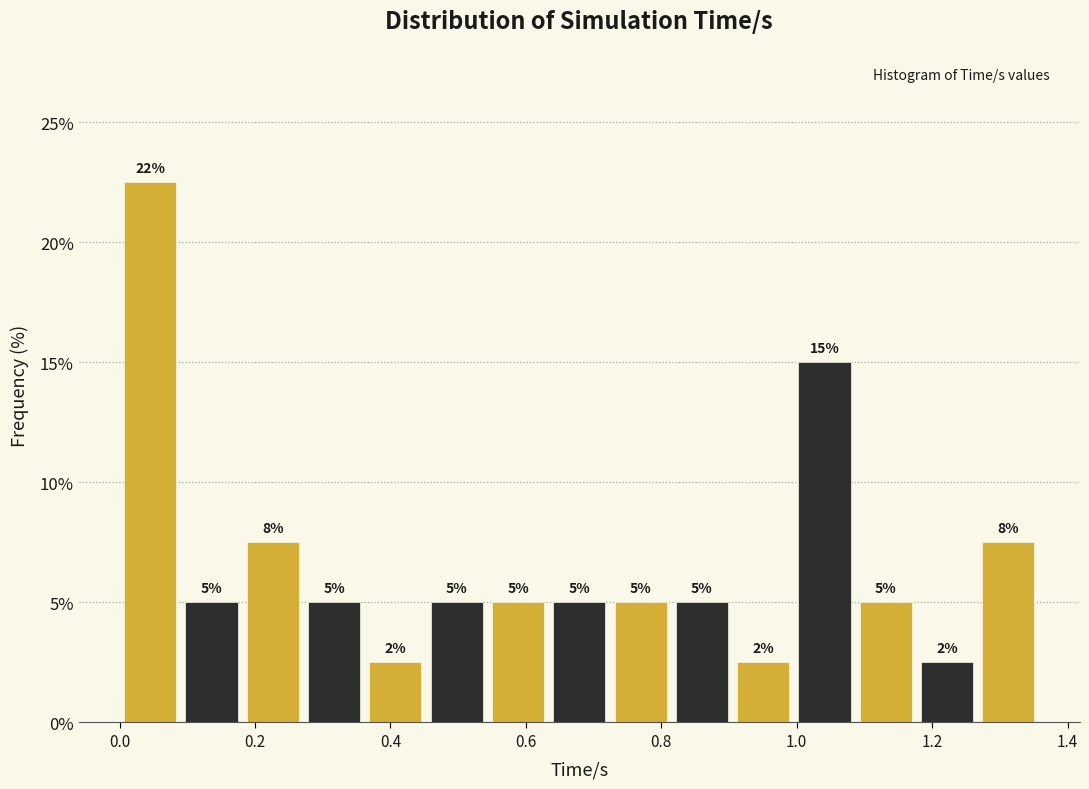

Which range on the x-axis has the tallest bar?

0.00 to 0.10